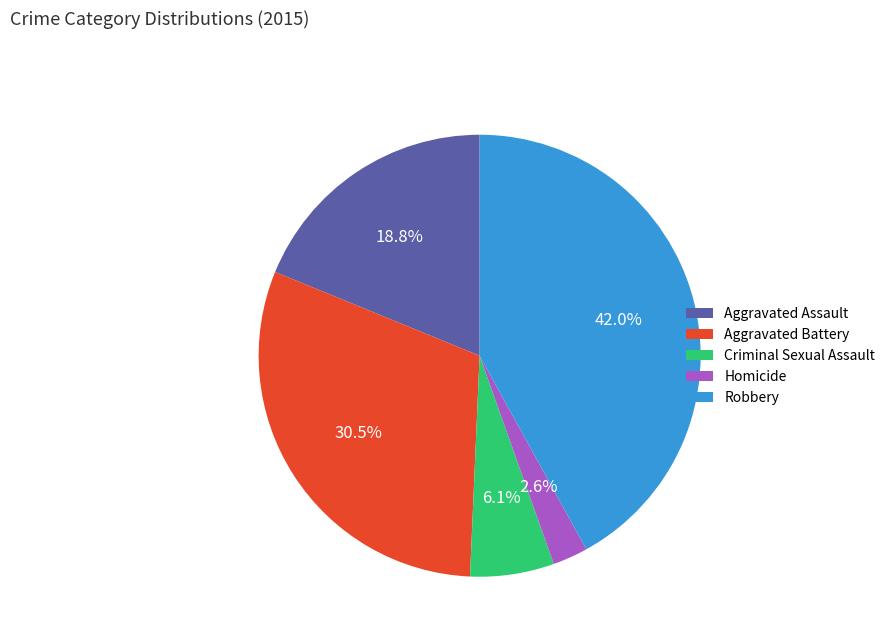

What percentage is the Aggravated Assault slice, to the nearest percent?

19%